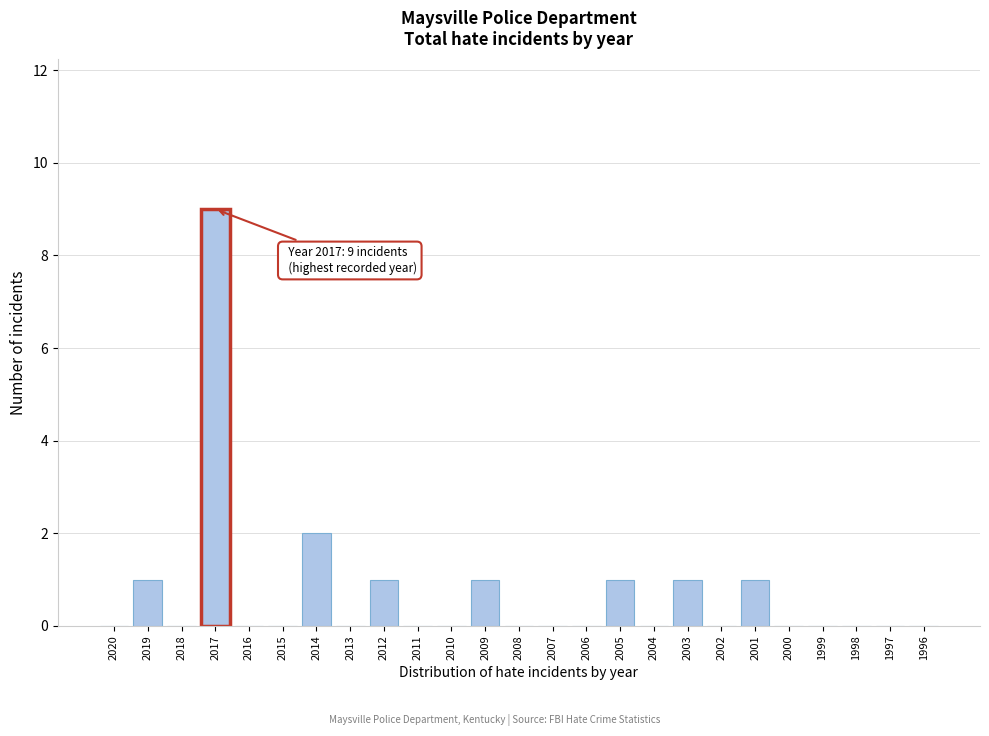

Reading right to left, extract all data points from this chart.

1996=0	1997=0	1998=0	1999=0	2000=0	2001=1	2002=0	2003=1	2004=0	2005=1	2006=0	2007=0	2008=0	2009=1	2010=0	2011=0	2012=1	2013=0	2014=2	2015=0	2016=0	2017=9	2018=0	2019=1	2020=0